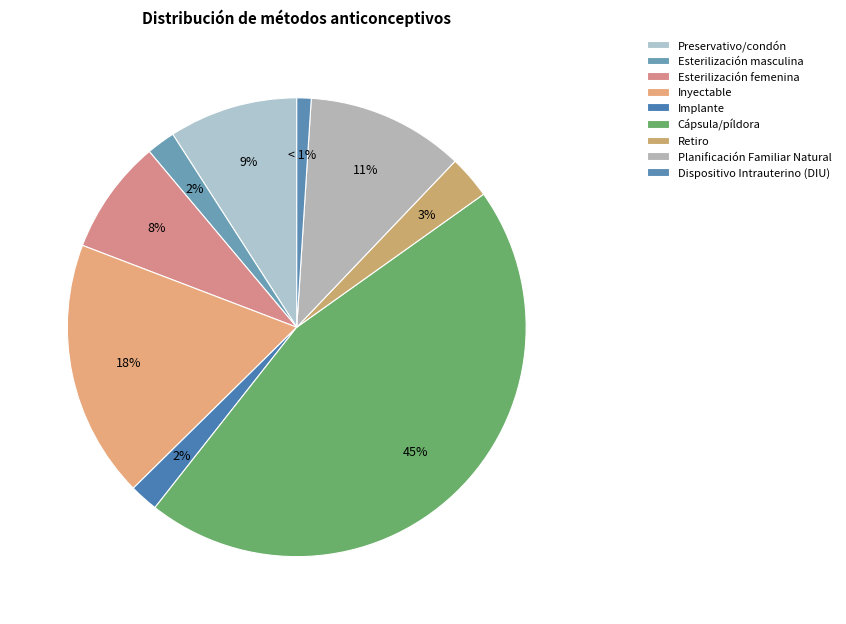

The Preservativo/condón slice represents 3% of the pie. True or false?

False